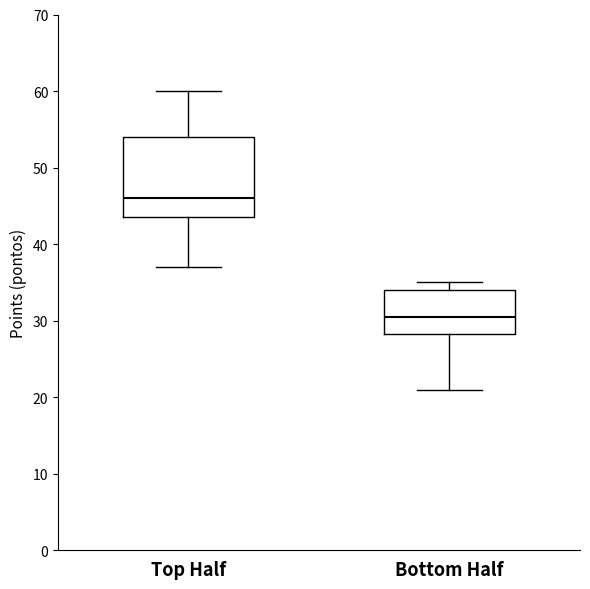

Reading left to right, read every box against the y-axis: the position of its median line, the range the box covers, and the ends of its whiskers. The values are not printed on the chart, so give them approximately, as read against the axis.

Top Half: median 46, box 44 to 54, whiskers 37 to 60
Bottom Half: median 31, box 28 to 34, whiskers 21 to 35